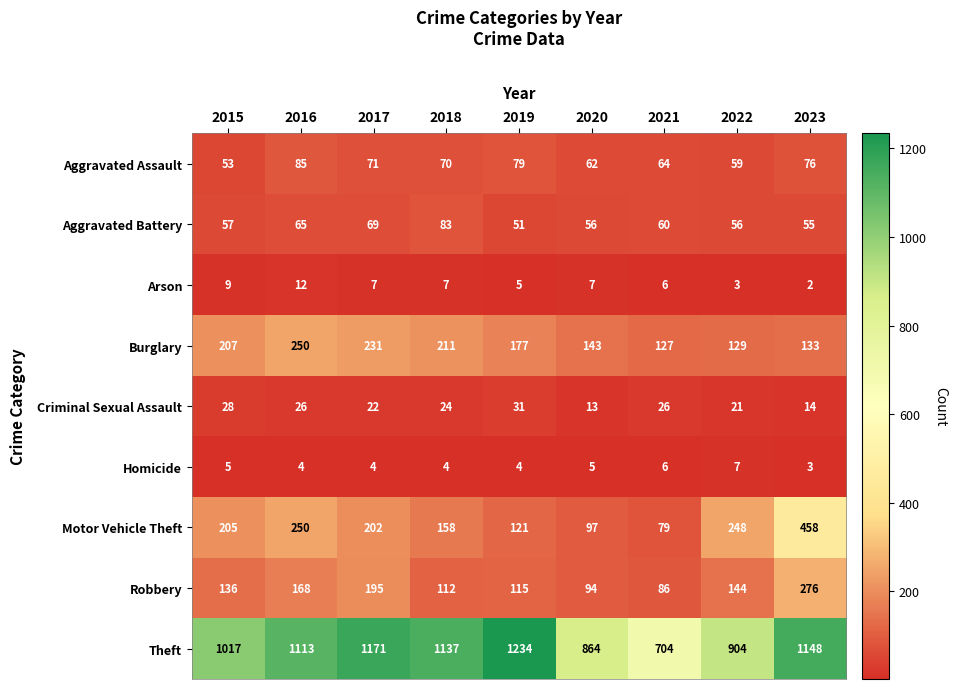

How many distinct data groups are displayed?

9